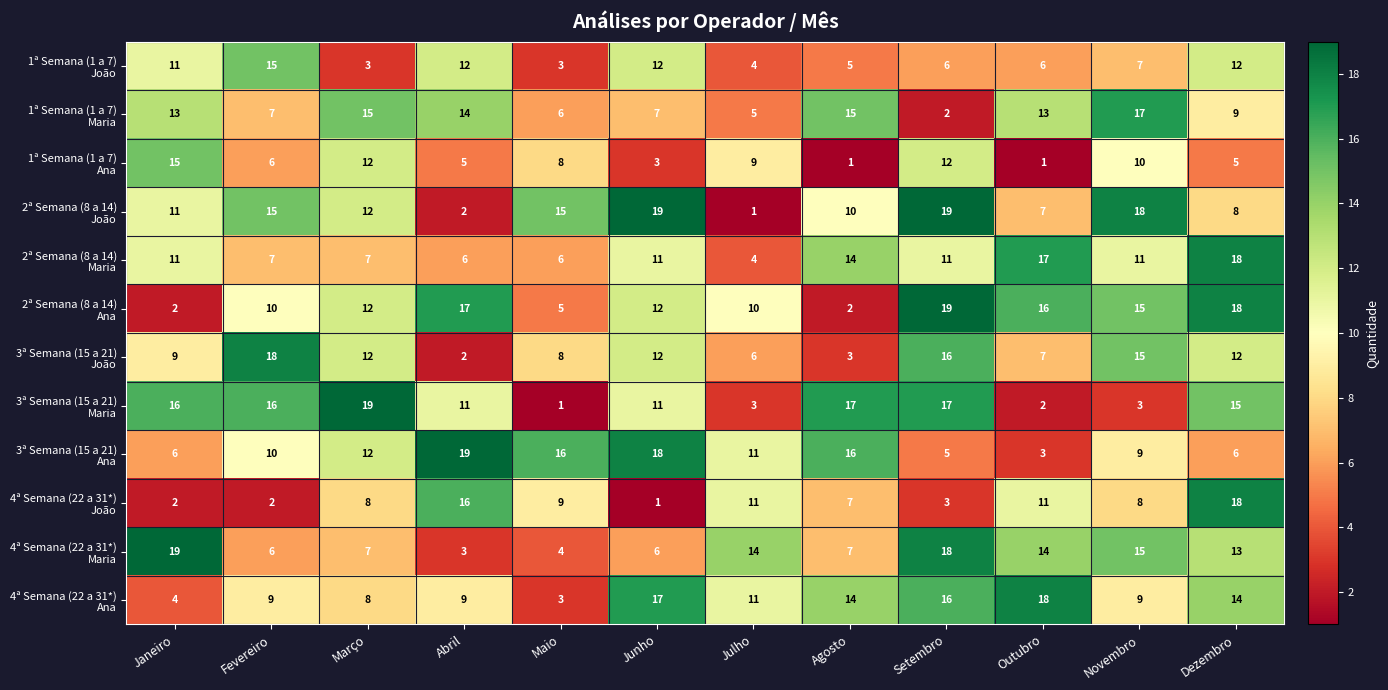

What is the spread (max minus min) of values at Junho?

18